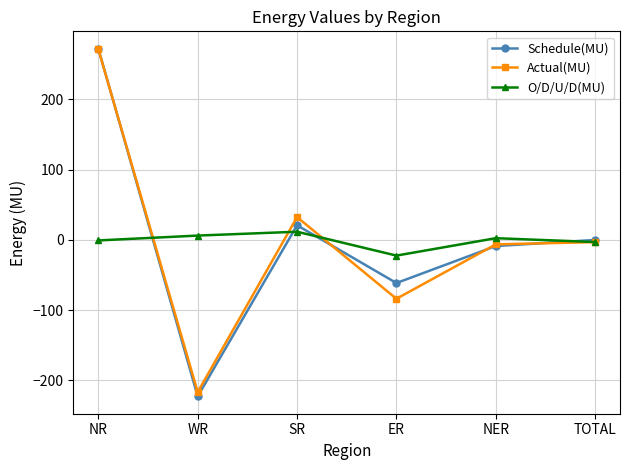

At which label does Schedule(MU) reach its minimum?

WR